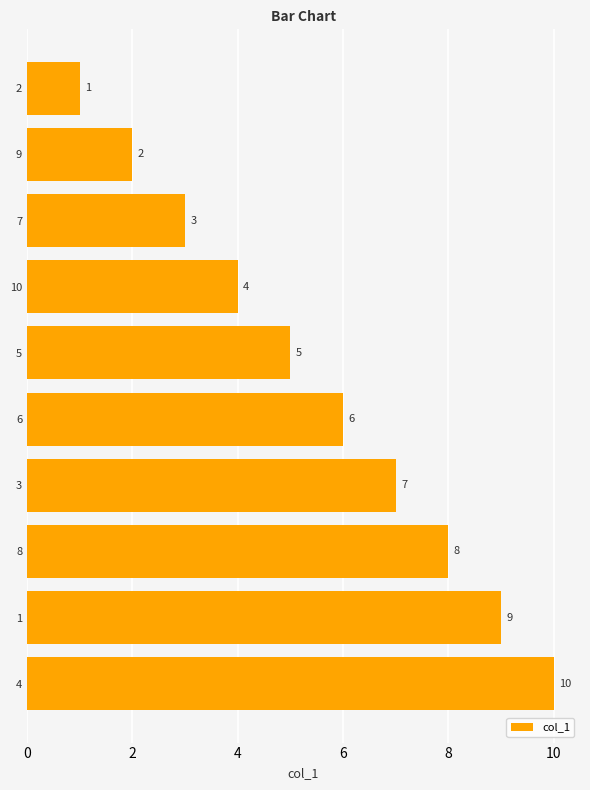

List the labels in order of value, largest first.

4, 1, 8, 3, 6, 5, 10, 7, 9, 2